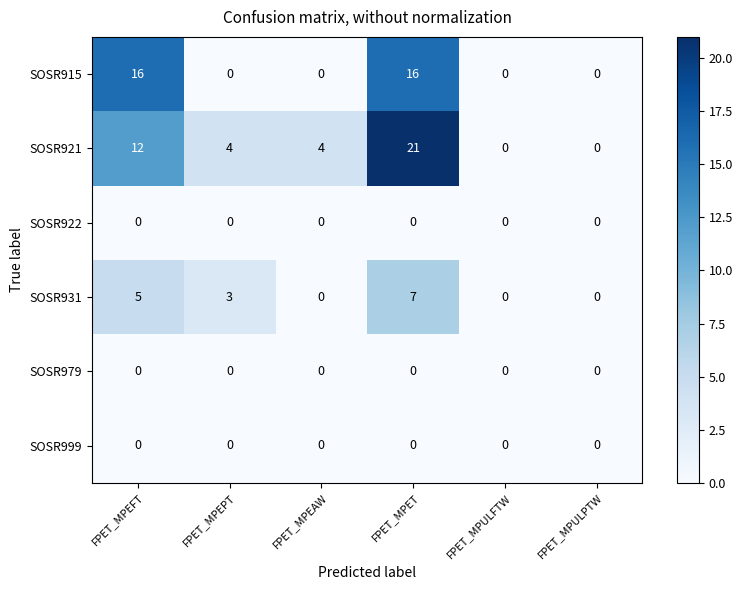

Which series changed the most between FPET_MPEFT and FPET_MPULPTW?

row_0